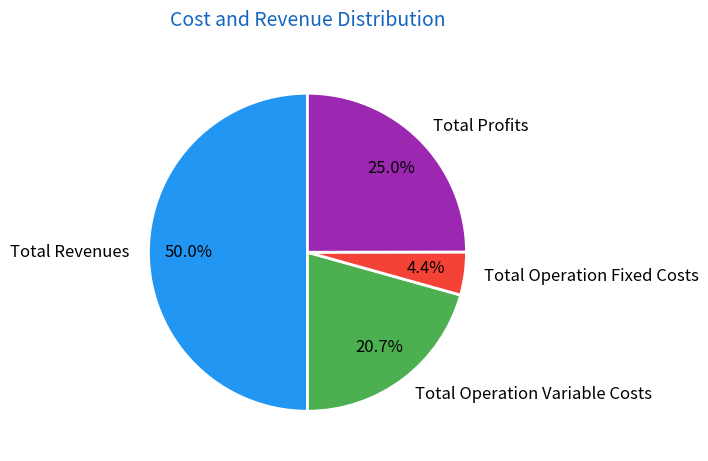

Is the sum of Total Profits and Total Operation Variable Costs greater than half?

No